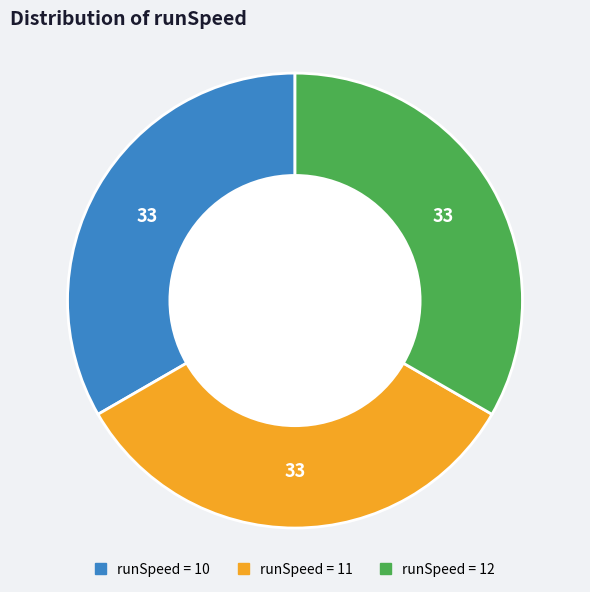

Is there a majority slice in this chart?

No